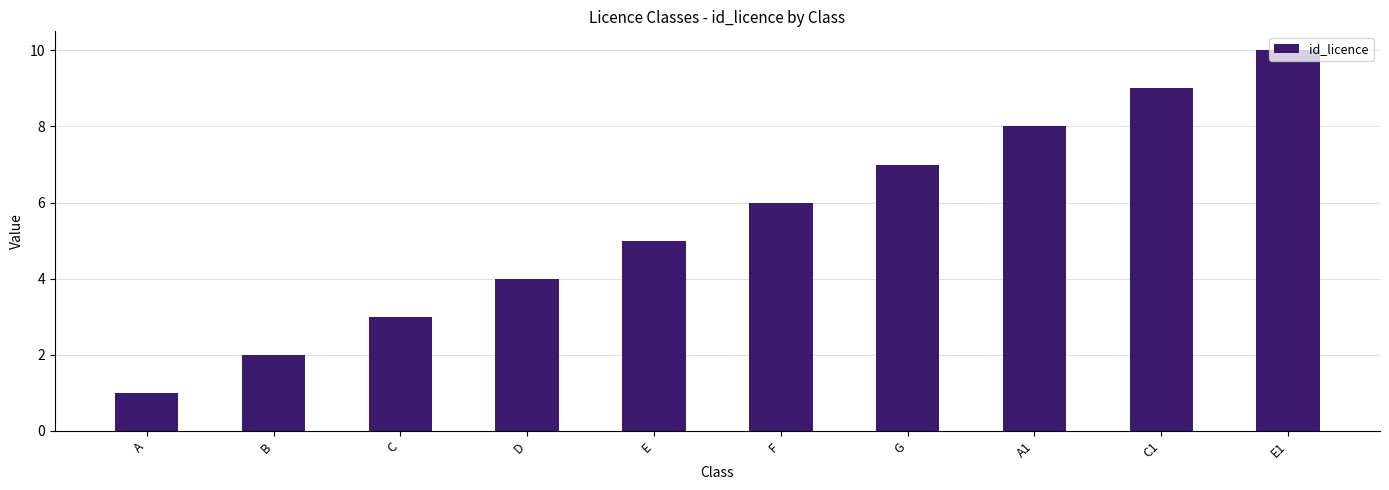

Which label corresponds to the smallest value in the chart?

A